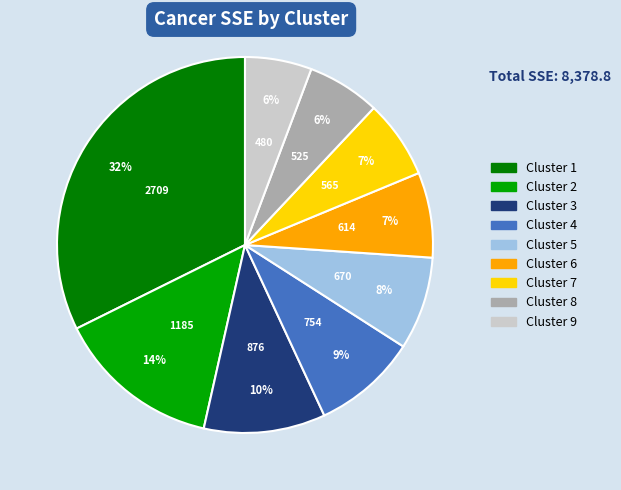

Is there any slice that represents more than half of the pie?

No